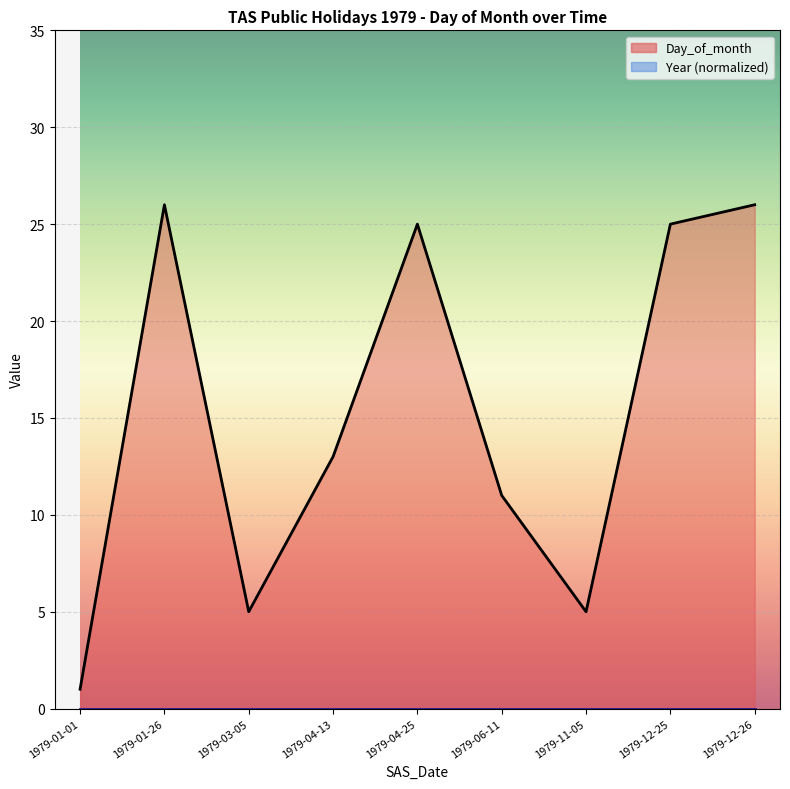

What is the difference between the maximum and minimum values?

25